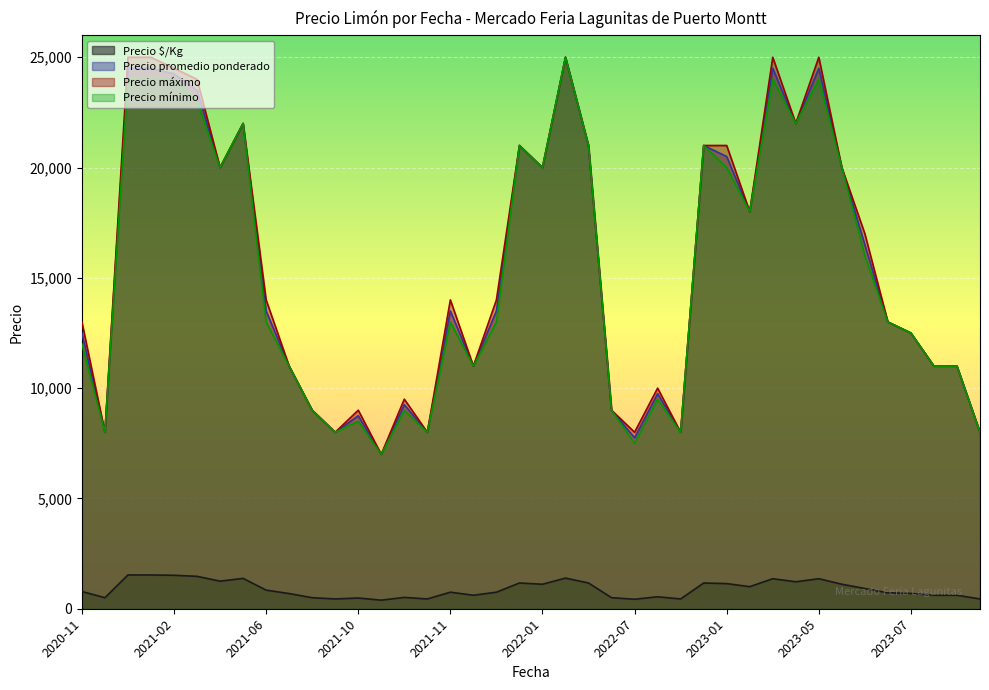

Which has a higher value, 2021-10-14 or 2021-06-08?

2021-06-08